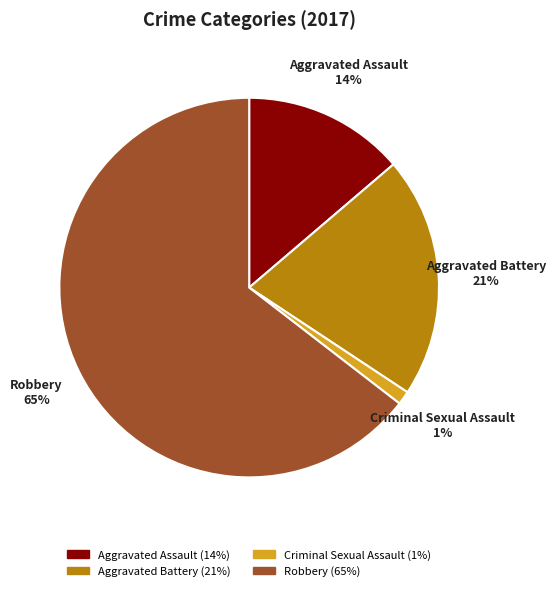

Is the sum of Robbery and Aggravated Assault greater than half?

Yes